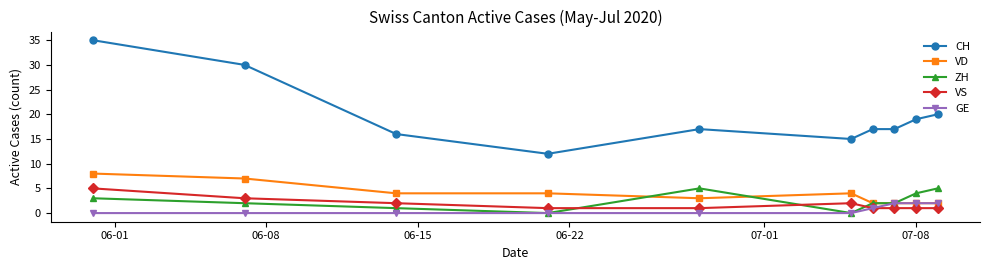

Which series has the largest range (max minus min)?

CH